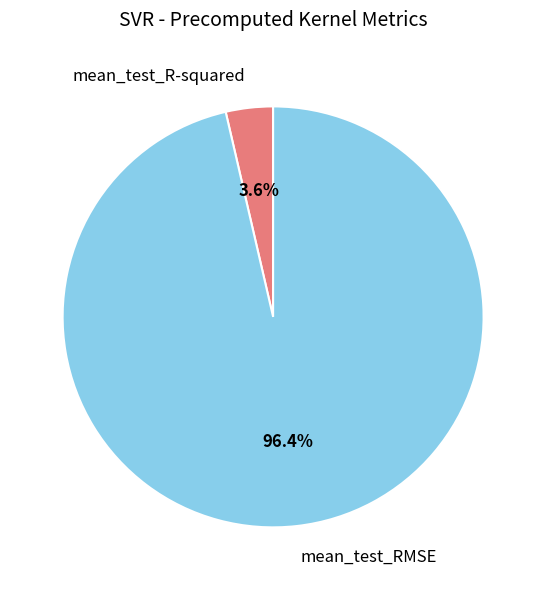

What is the majority slice?

mean_test_RMSE